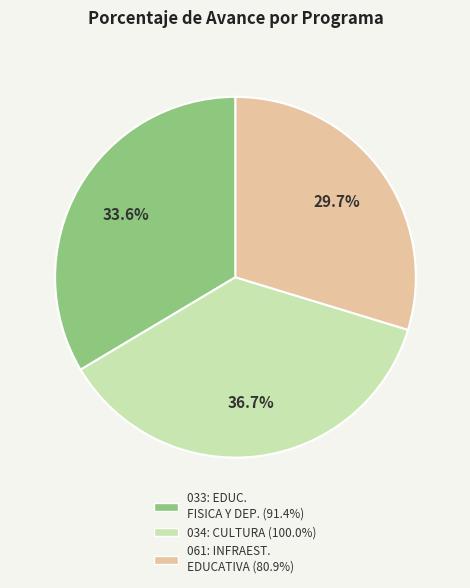

Does any single category account for the majority?

No